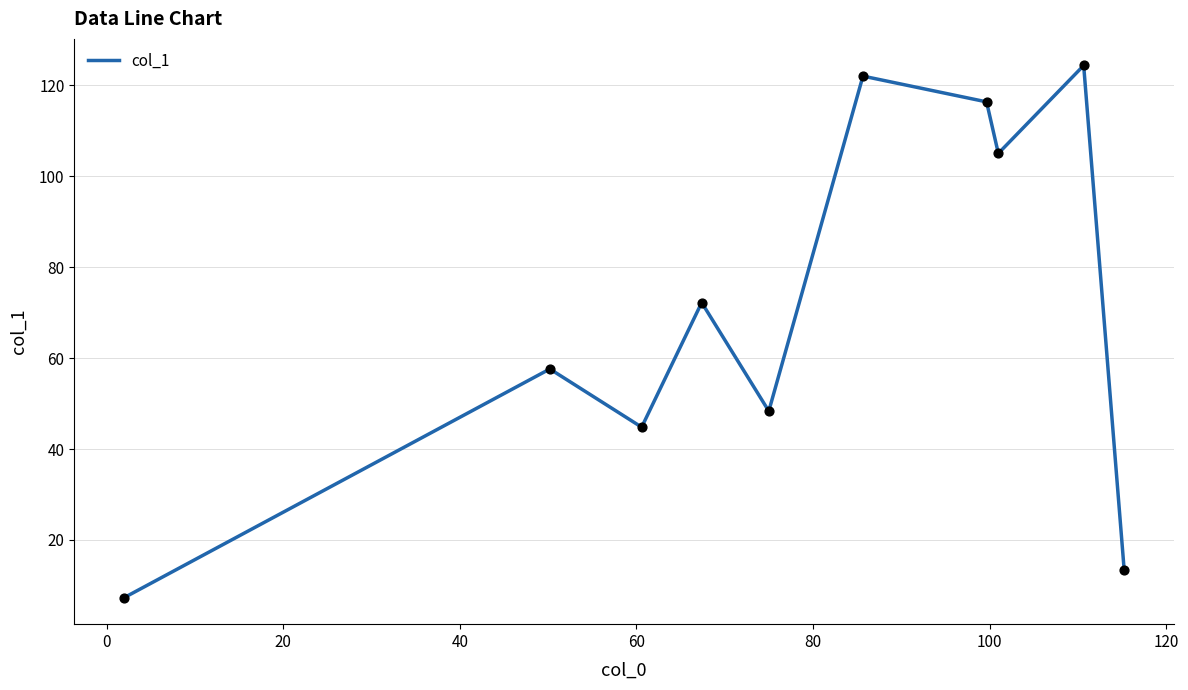

What is the maximum value shown in the chart?

124.3